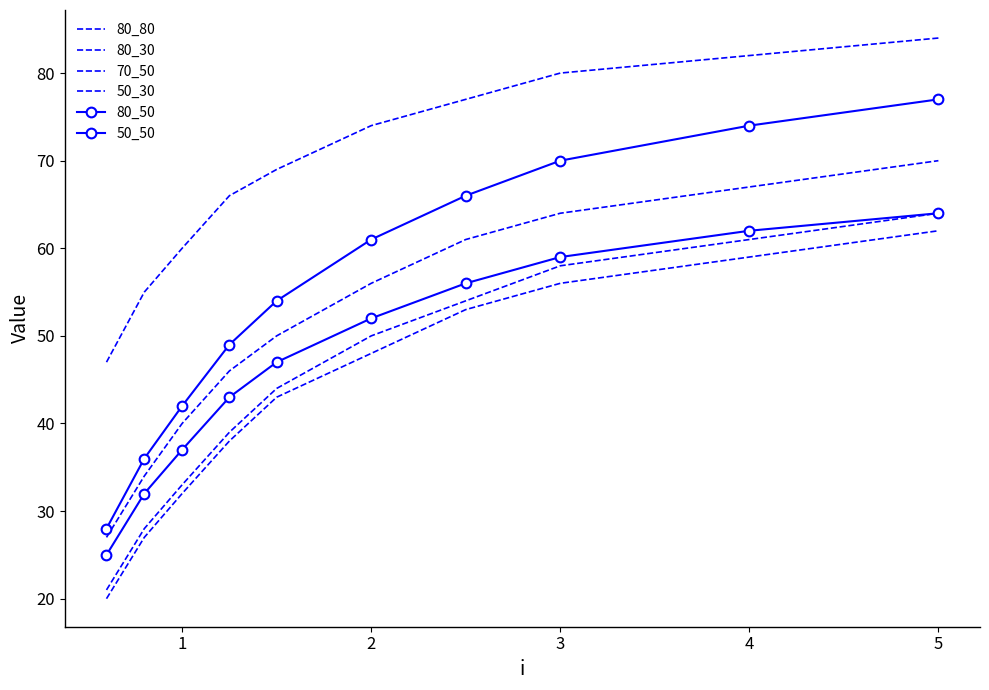

List the labels in order of 80_30 value, largest first.

9, 8, 7, 6, 5, 4, 3, 2, 1, 0